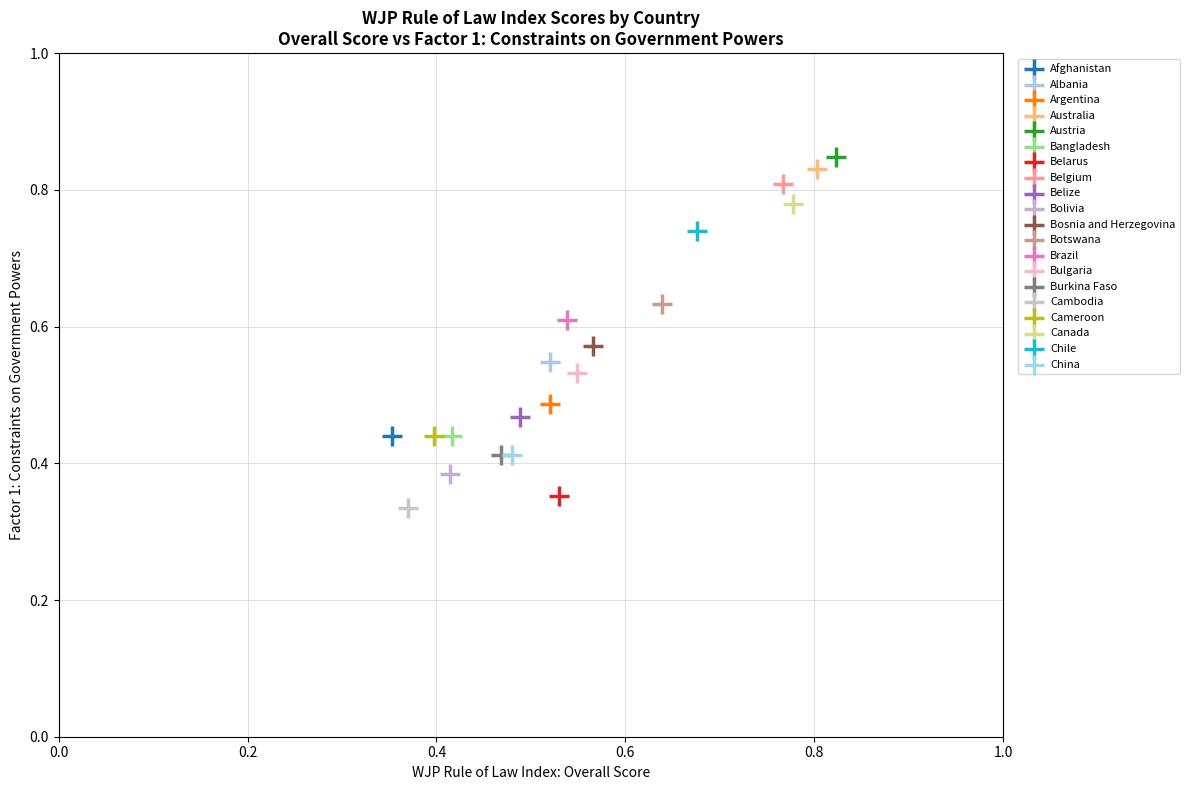

What are all the series names shown in the legend?

Afghanistan, Albania, Argentina, Australia, Austria, Bangladesh, Belarus, Belgium, Belize, Bolivia, Bosnia and Herzegovina, Botswana, Brazil, Bulgaria, Burkina Faso, Cambodia, Cameroon, Canada, Chile, China